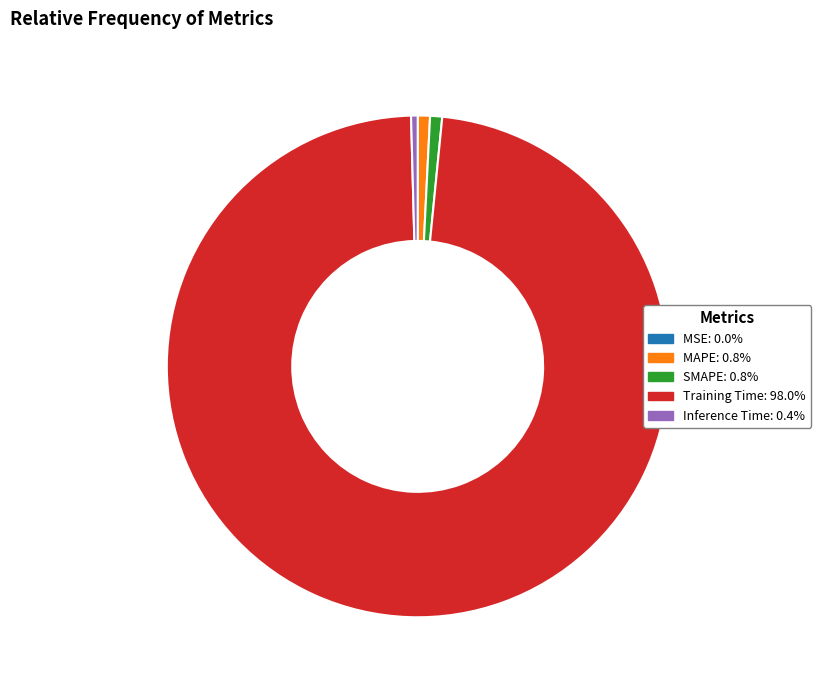

Which category has the biggest portion of the pie?

Training Time